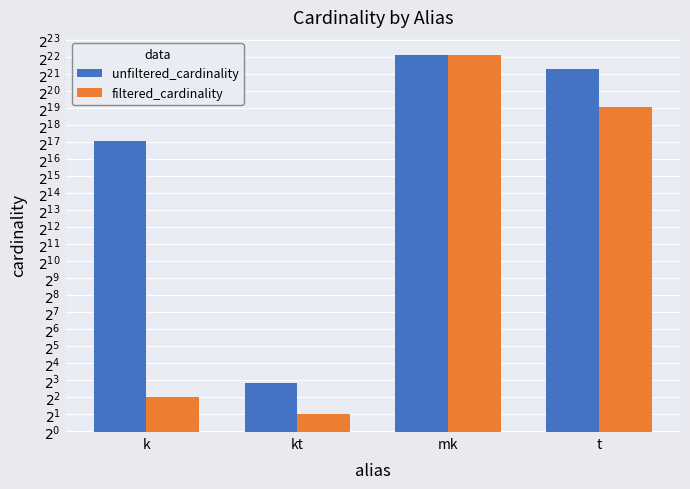

The value of unfiltered_cardinality at t is 1256613. True or false?

False